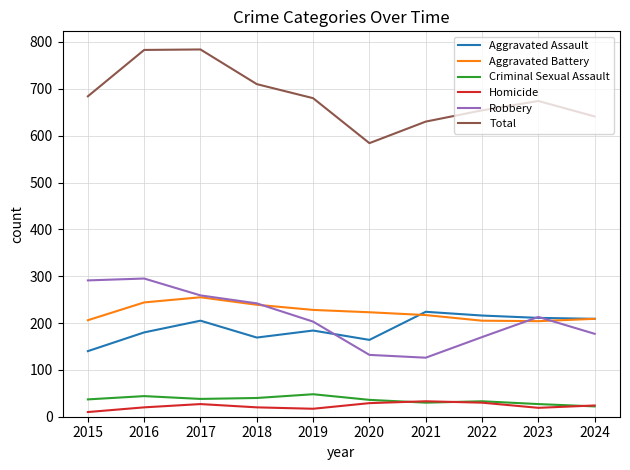

Is it true that Aggravated Assault equals 339 at 2023?

False